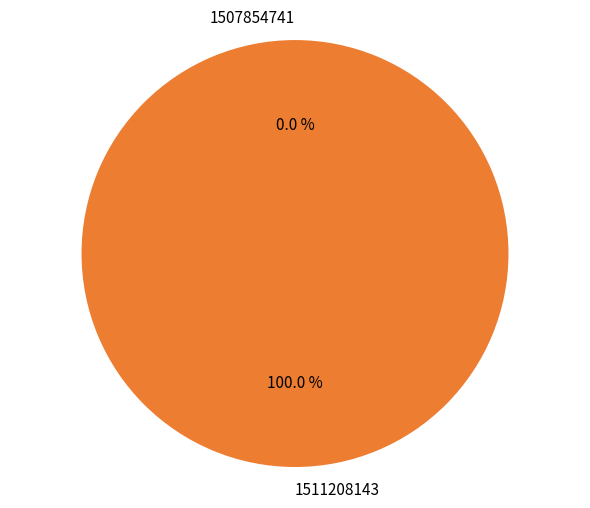

Is it true that 1507854741 is 8% of the pie?

False